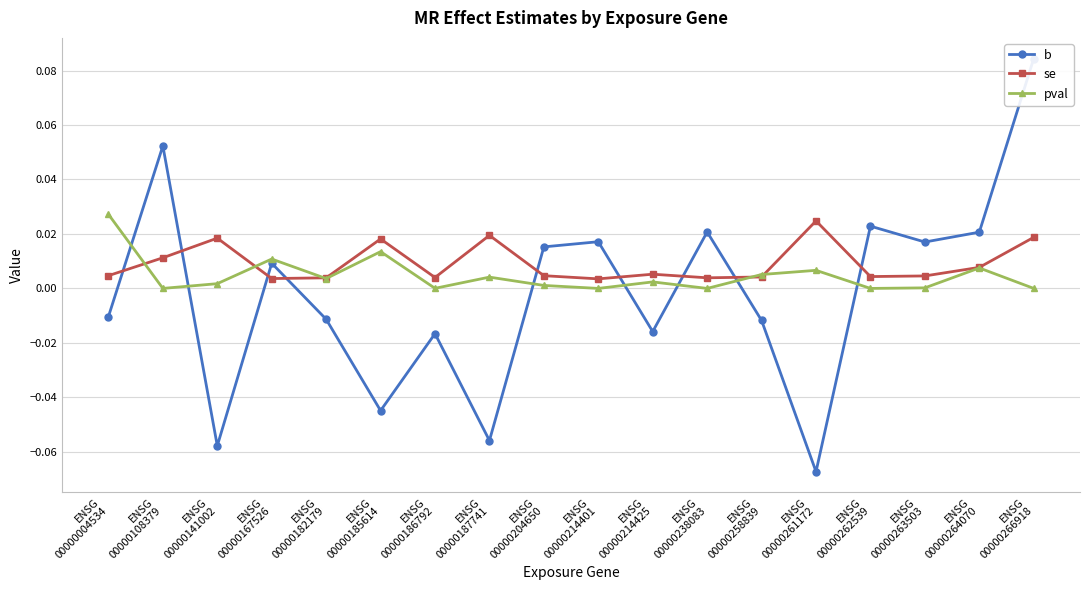

Which series has the largest range (max minus min)?

b